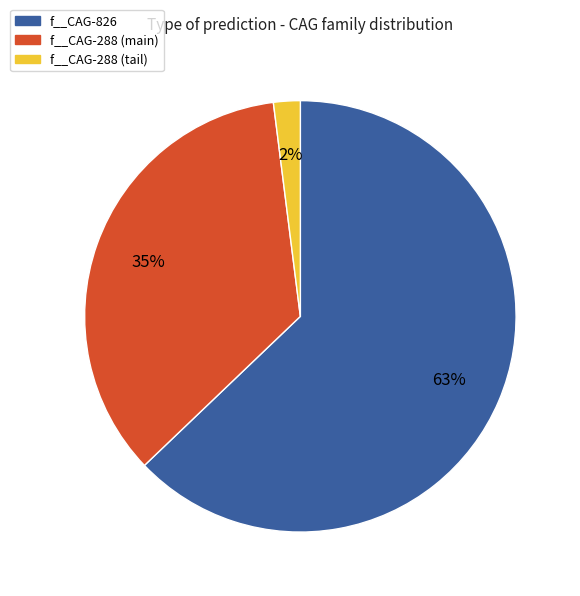

Is there any slice that represents more than half of the pie?

Yes